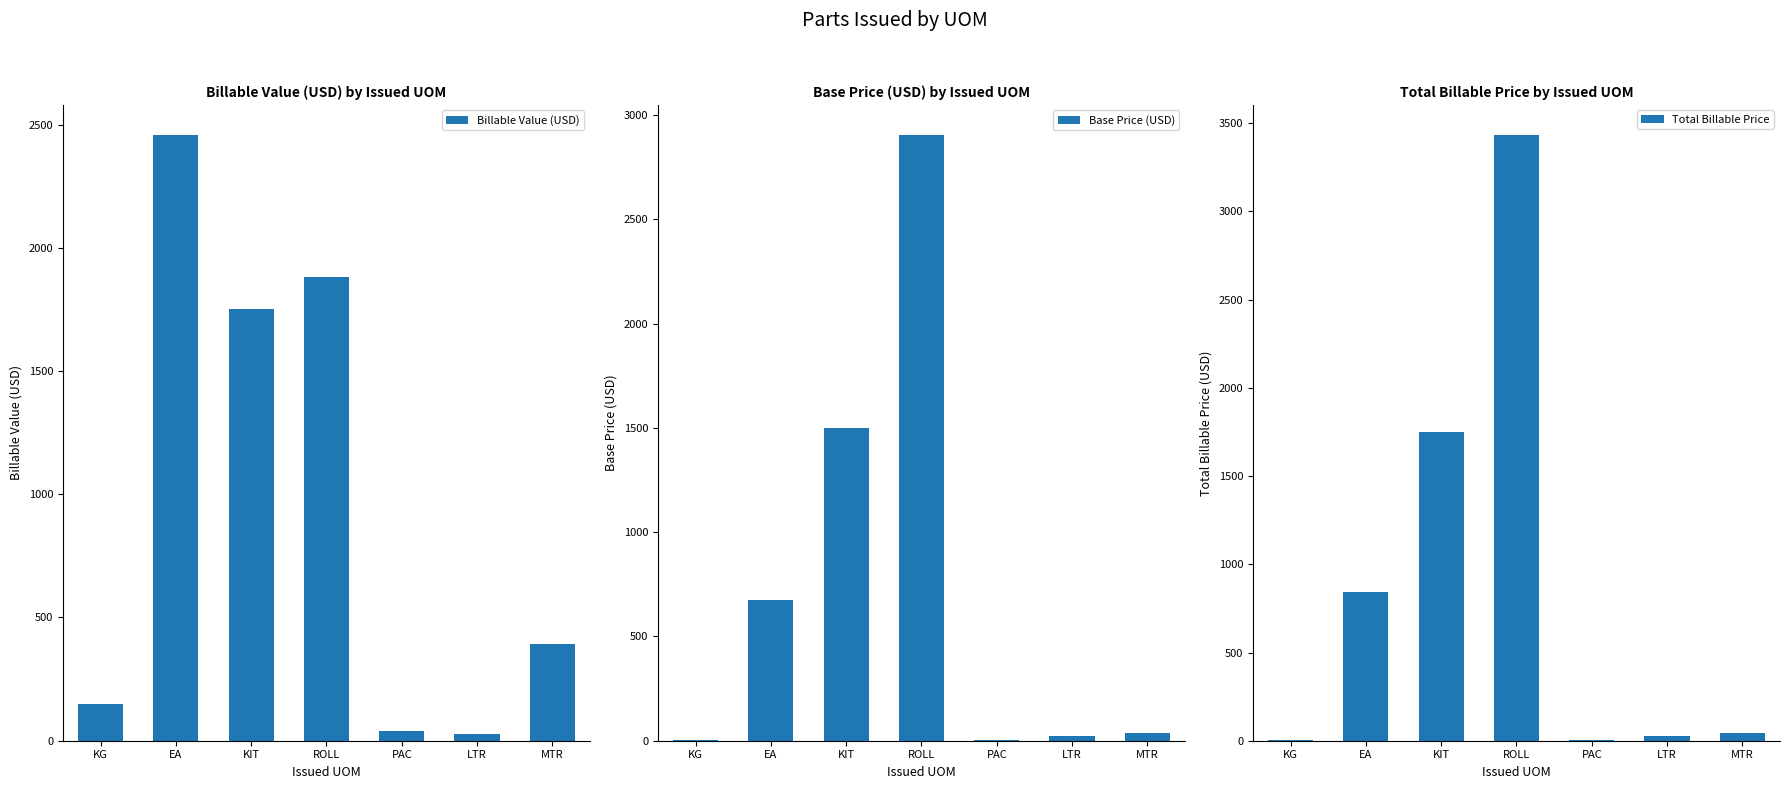

What is the difference between the Base Price (USD) values at EA and ROLL?

2229.7